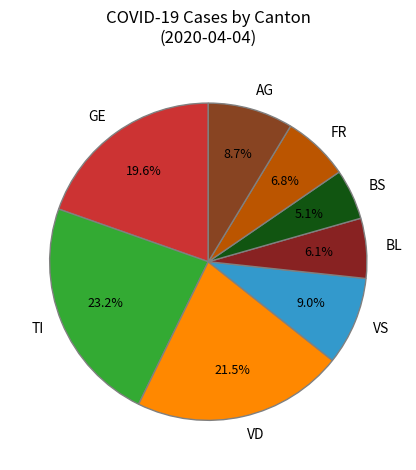

Which slice is the largest?

TI